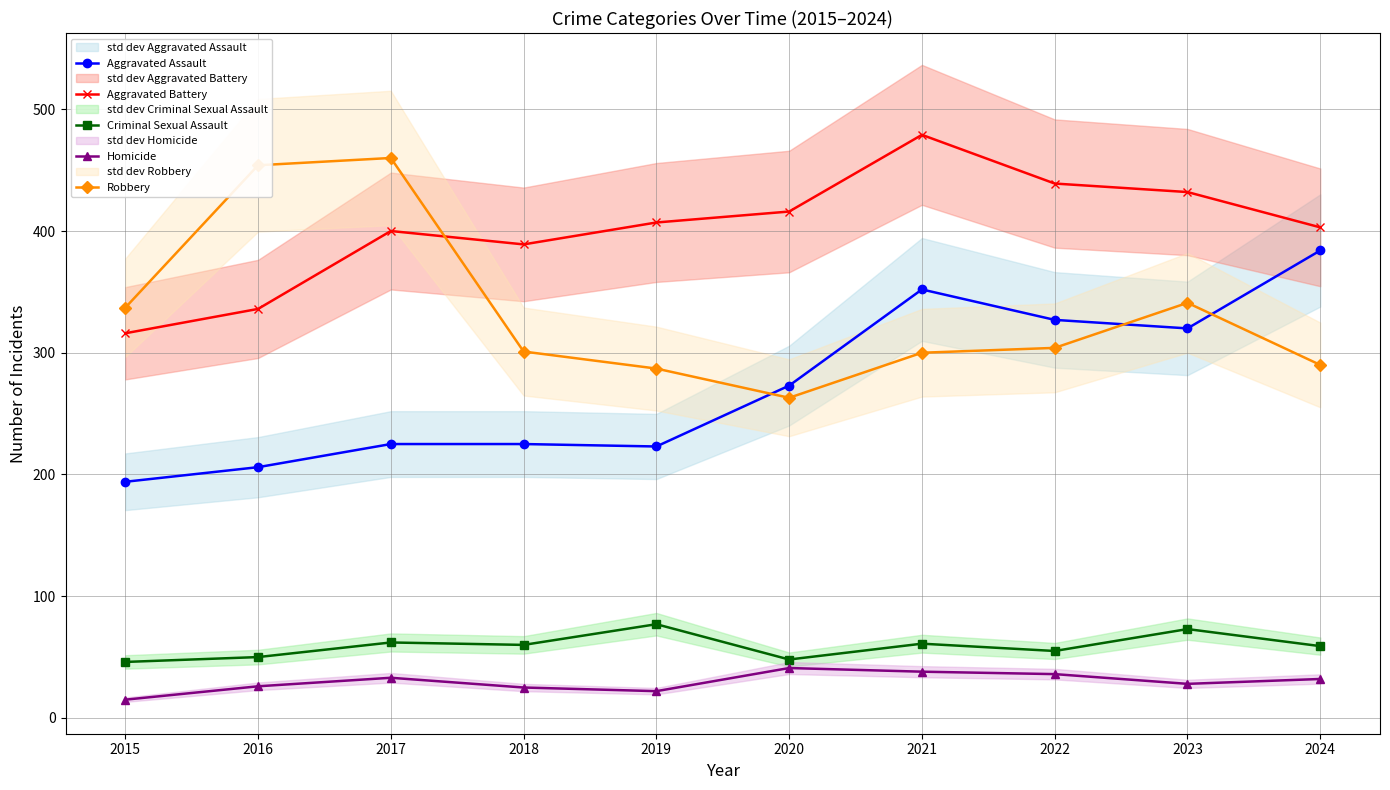

True or false: Aggravated Battery and Aggravated Assault intersect in this chart.

False